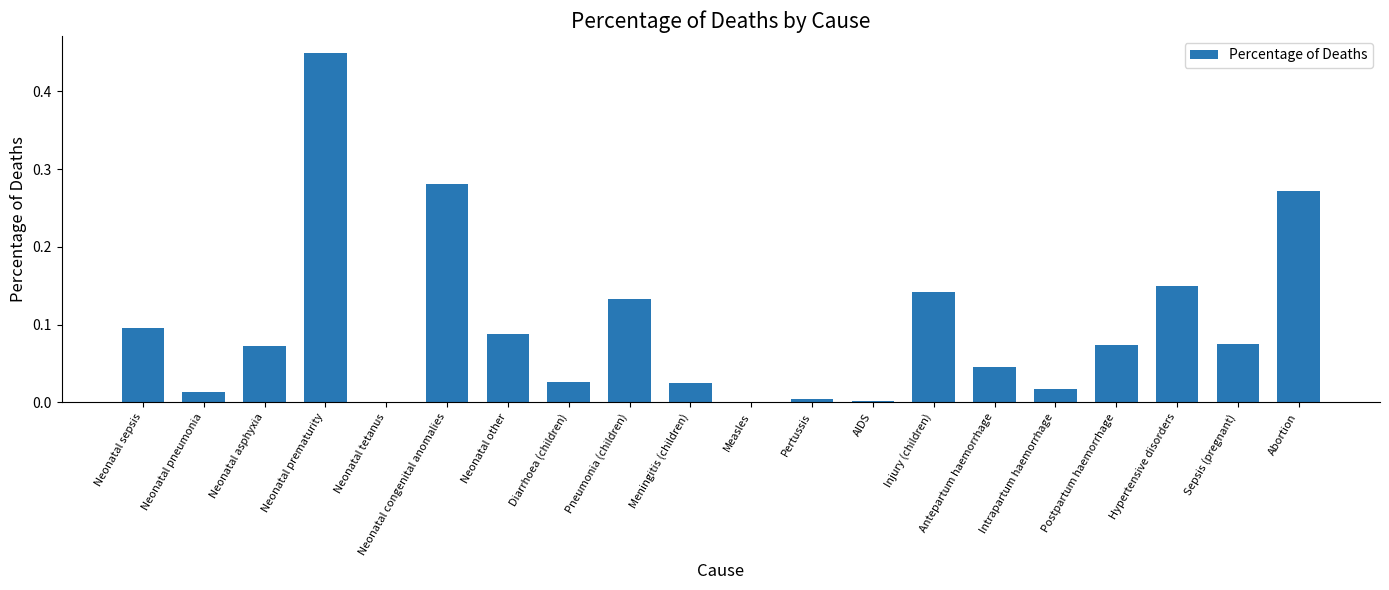

What is the sum of the values at Neonatal prematurity and Hypertensive disorders?

0.6